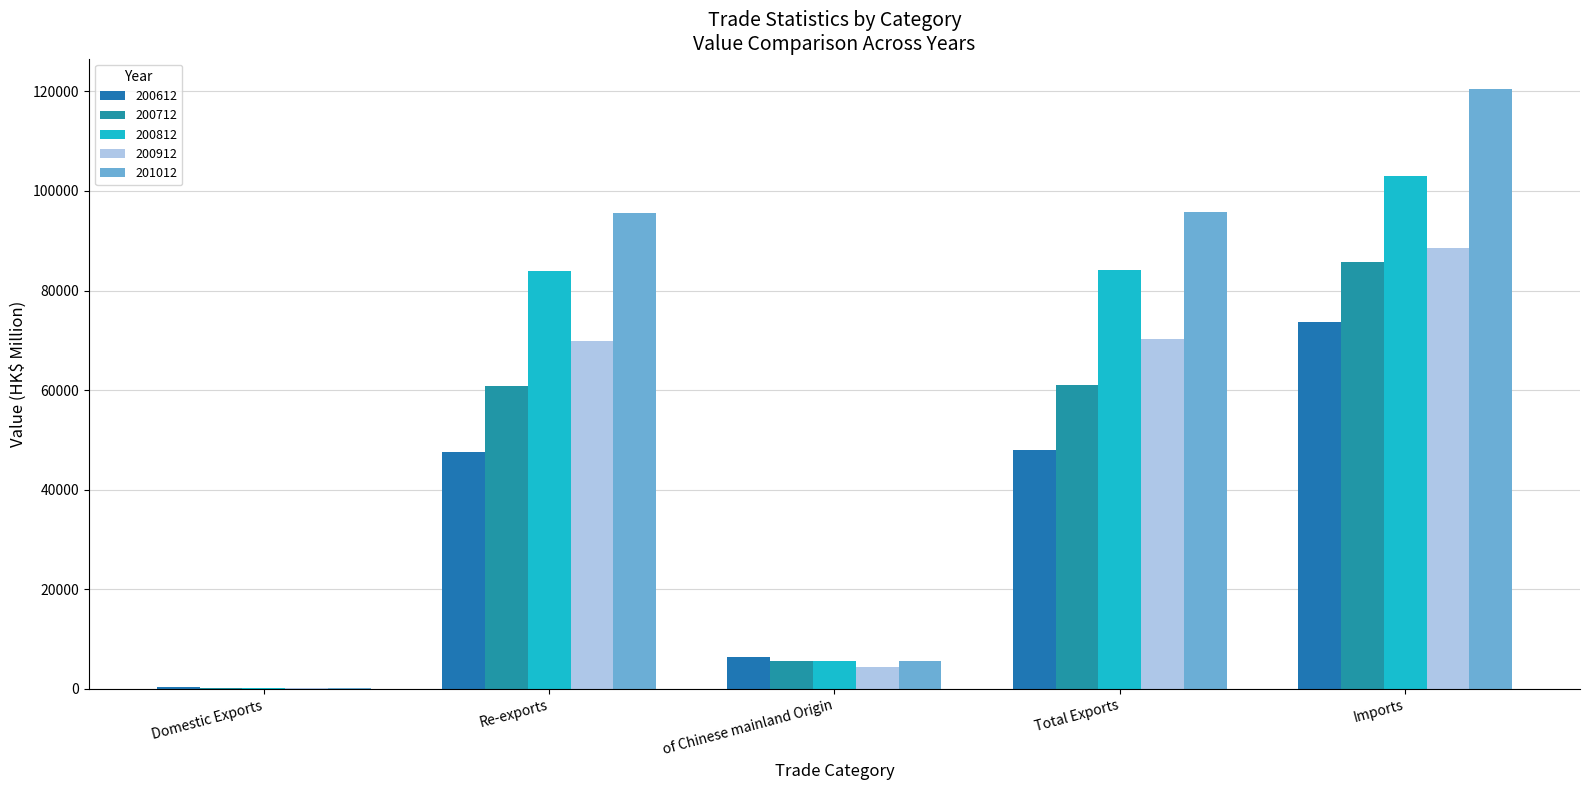

Does the chart contain stacked bars?

No